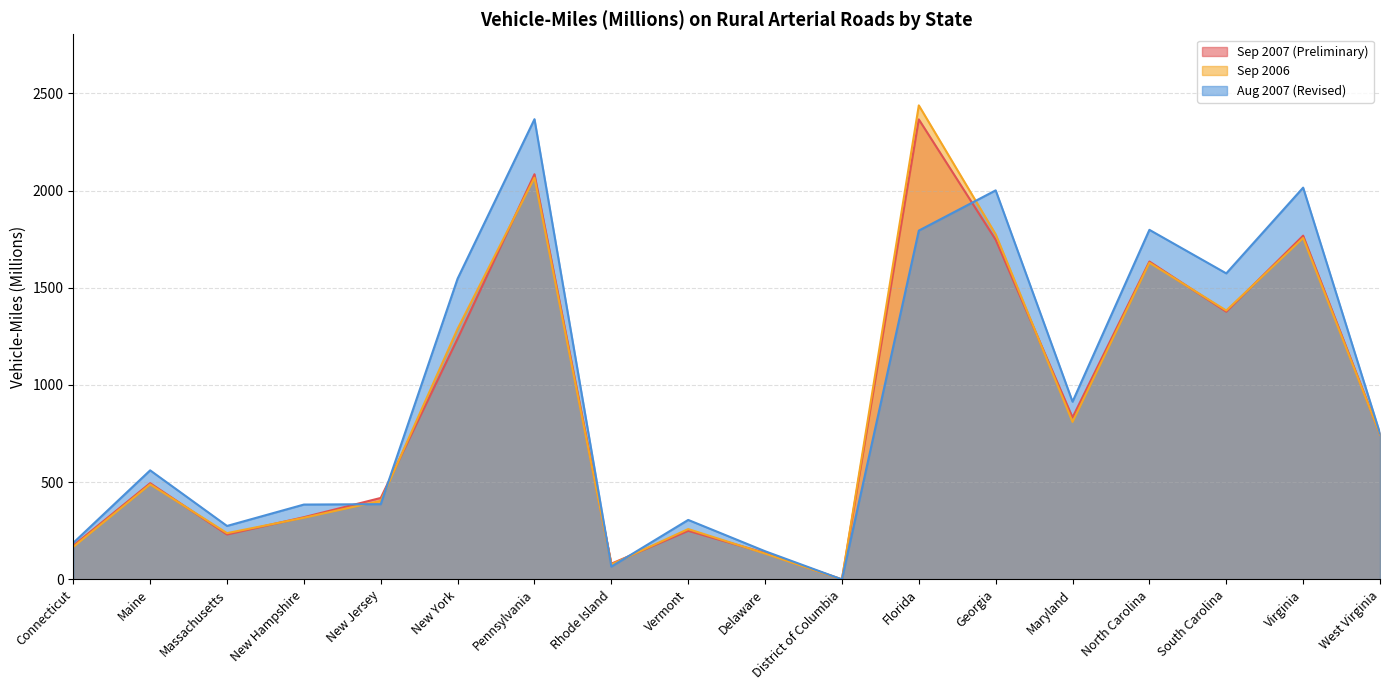

How many values in the Sep 2007 (Preliminary) series exceed 747?

8